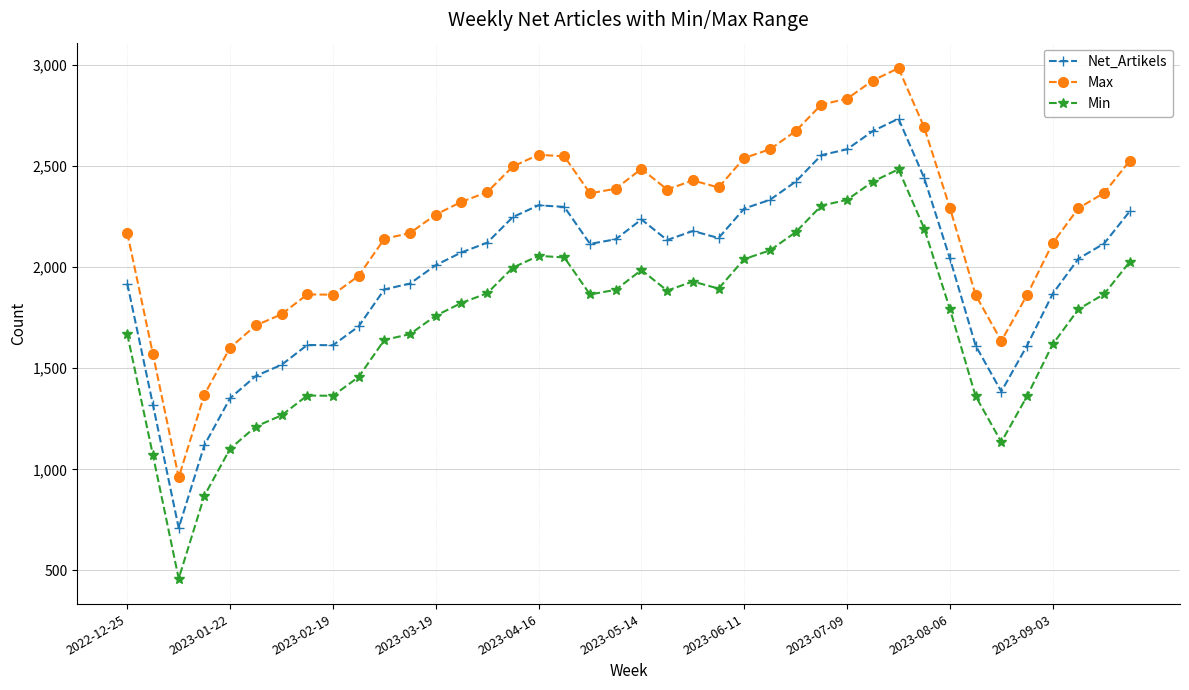

At how many categories does at least one series exceed 649?

40